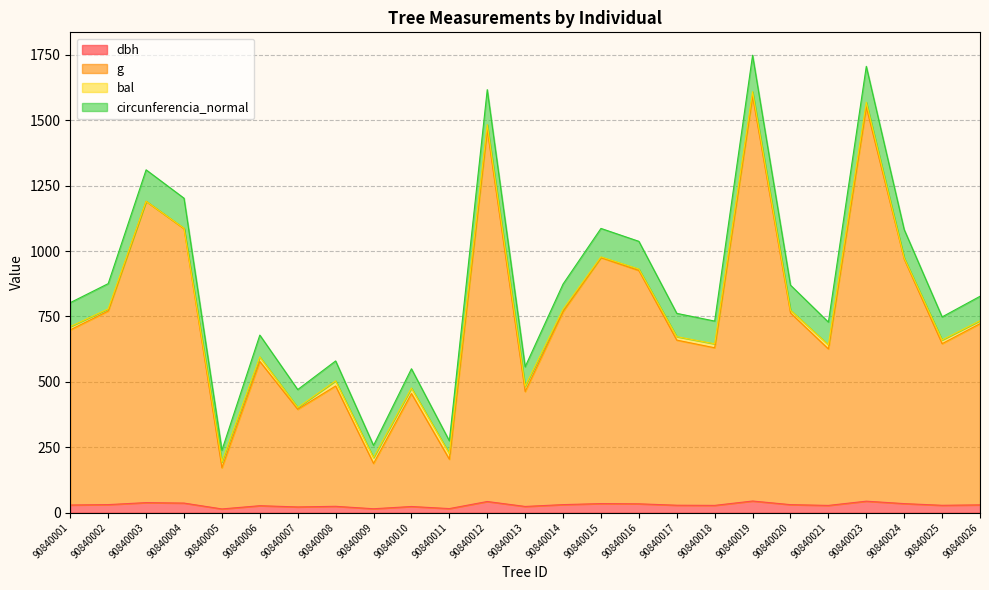

The dbh series shows 14.8 at 90840009. True or false?

True